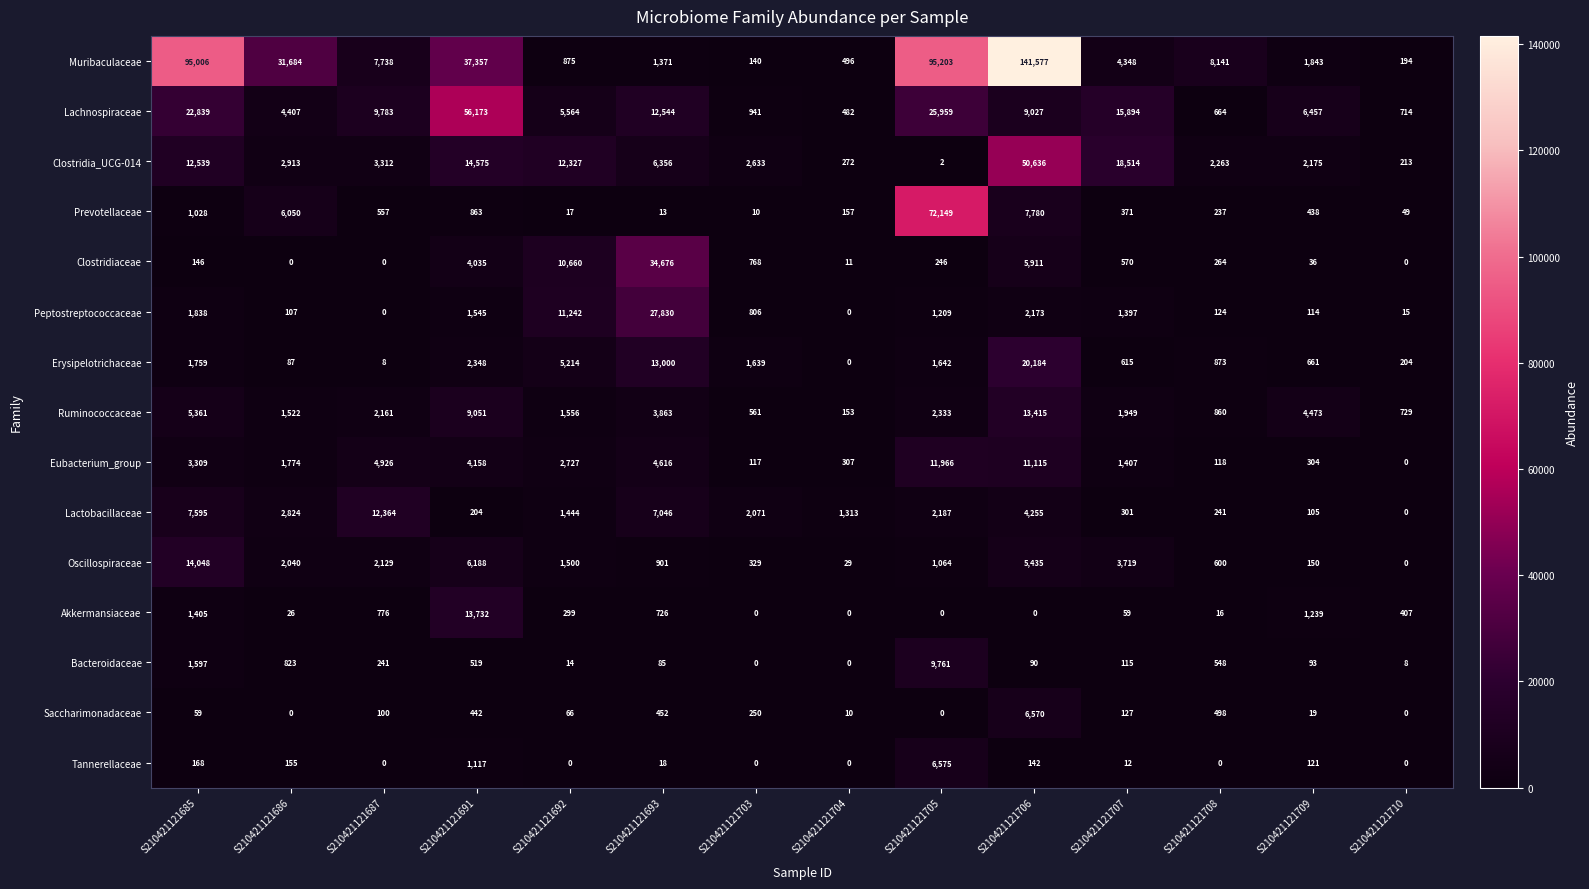

What is the difference between the maximum and minimum values in the Ruminococcaceae series?

13262